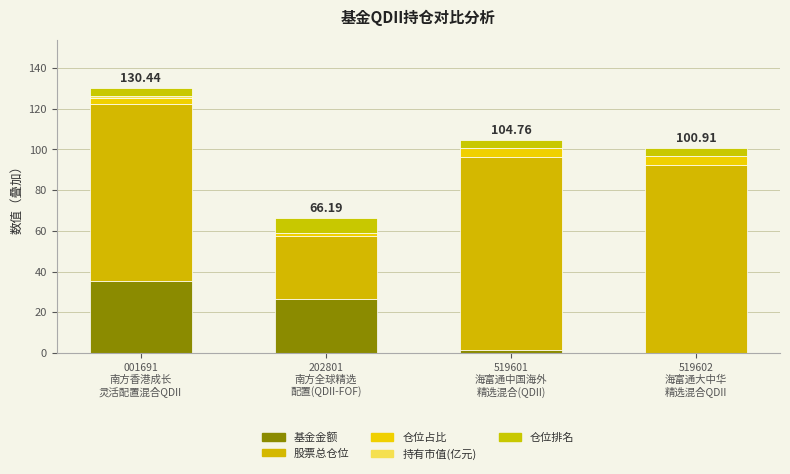

What is the difference between the maximum and minimum values in the 基金金额 series?

35.2